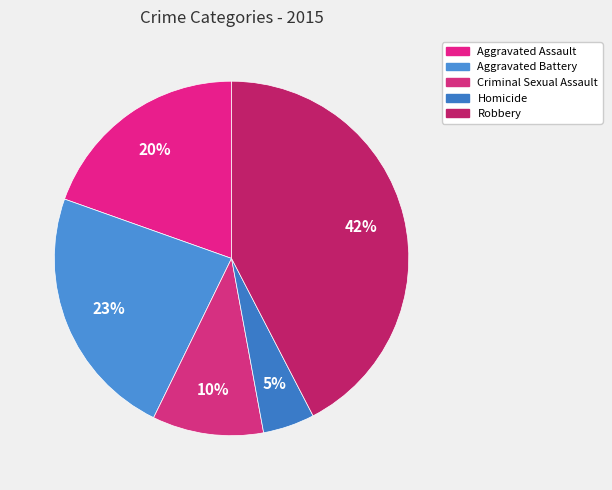

To the nearest percent, what is the difference between the Criminal Sexual Assault and Homicide slice percentages?

5%